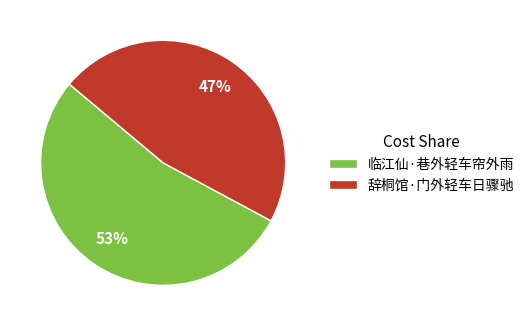

What percentage is the 辞桐馆·门外轻车日骤驰 slice, to the nearest percent?

47%